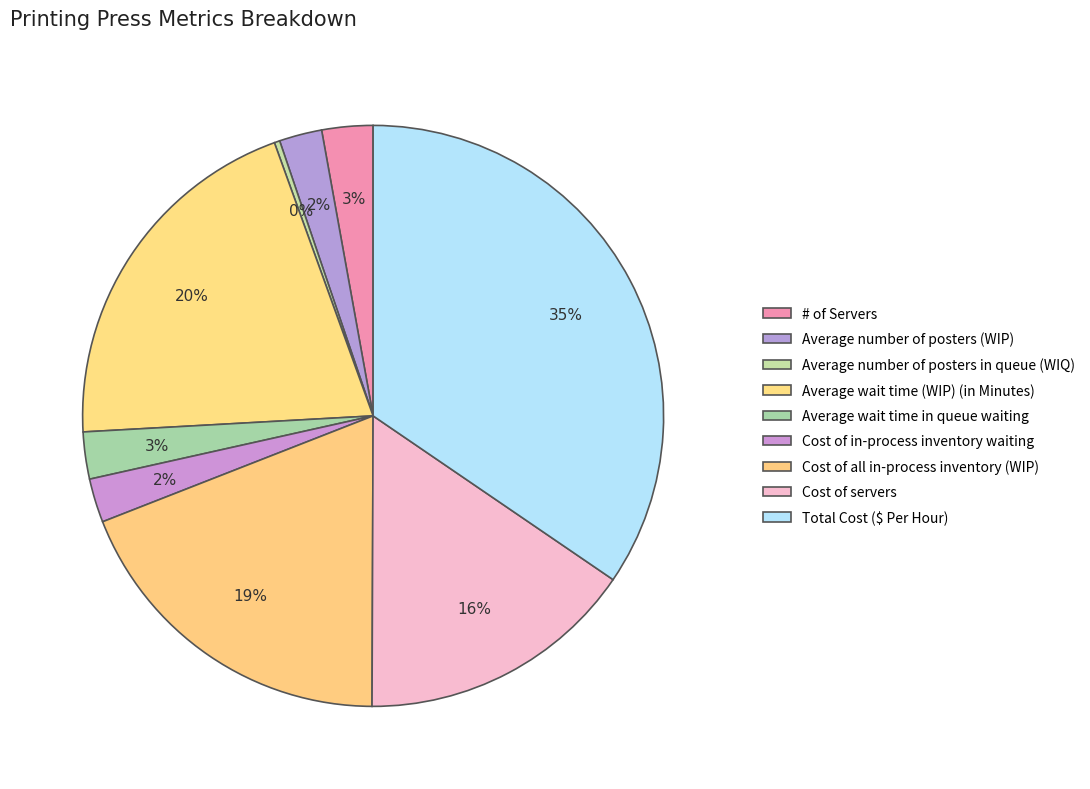

How many slices are in this pie chart?

9